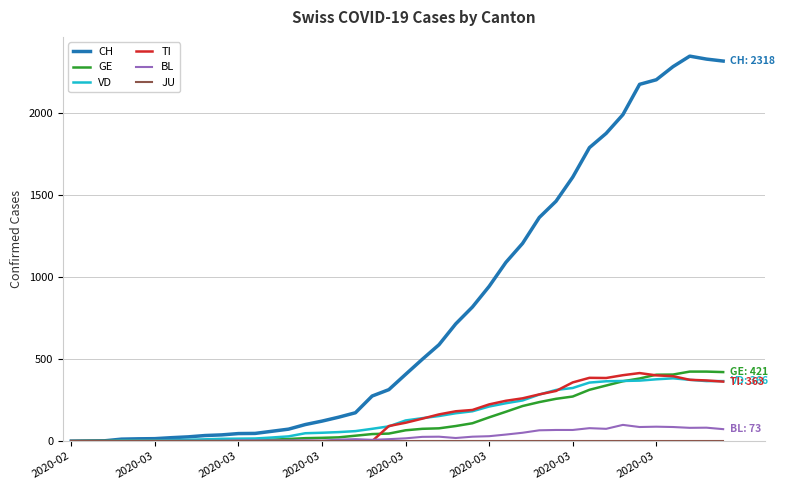

What is the maximum value shown in the chart?

2348